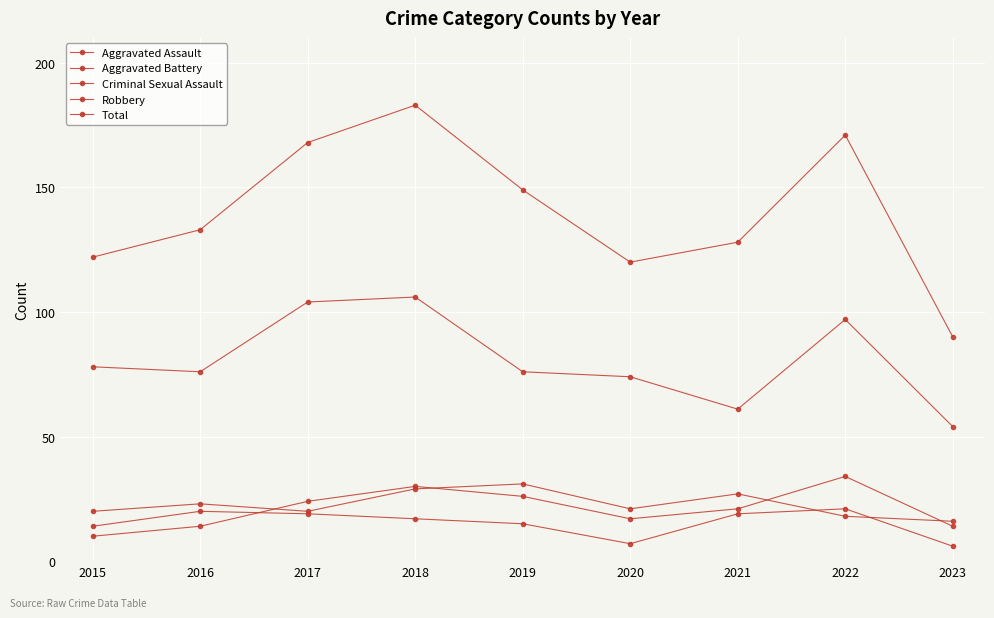

Is this an area chart (filled region under the line)?

No